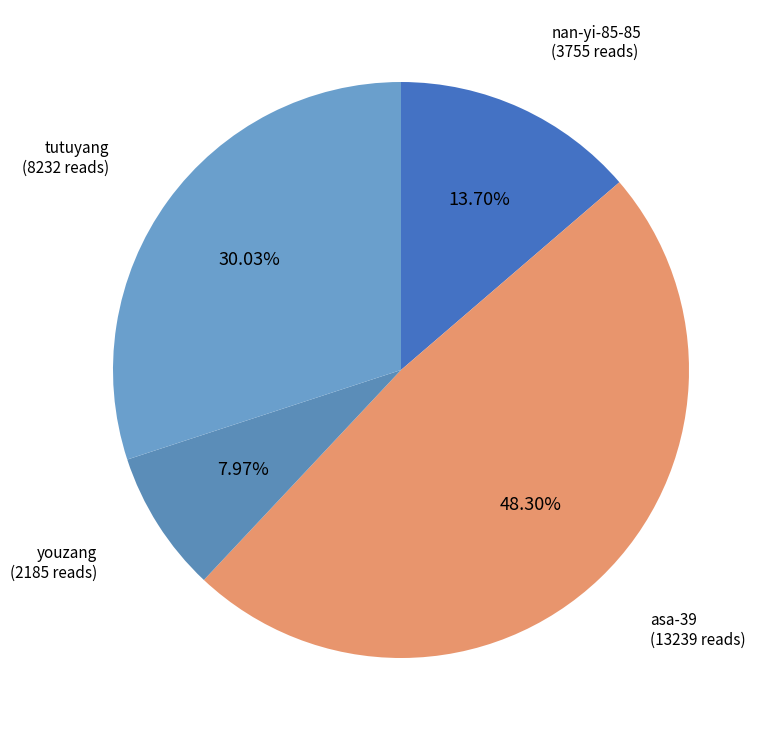

Is there a majority slice in this chart?

No